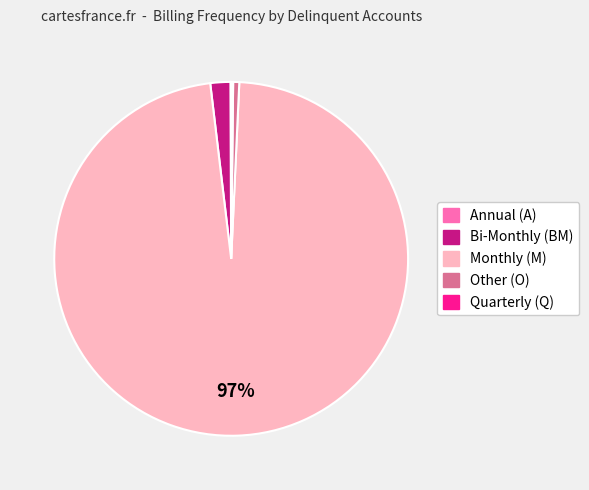

To the nearest percent, what is the average slice percentage?

20%